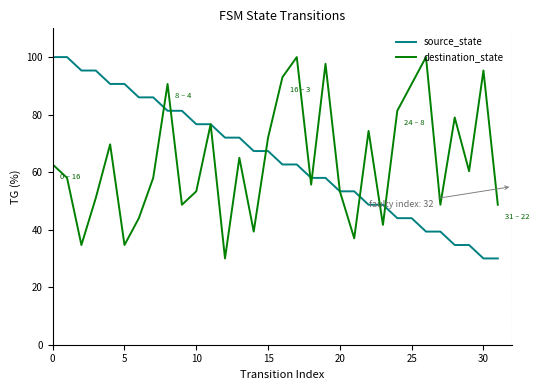

Is this an area chart (filled region under the line)?

No